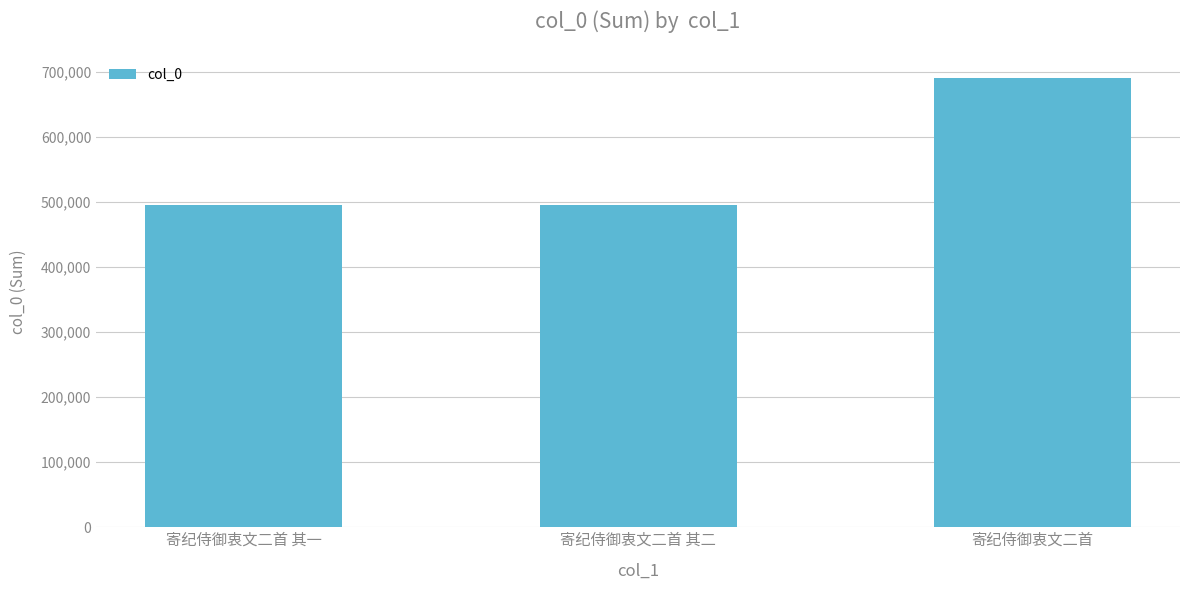

What is the sum of the values at 寄纪侍御衷文二首 其一 and 寄纪侍御衷文二首 其二?

991027